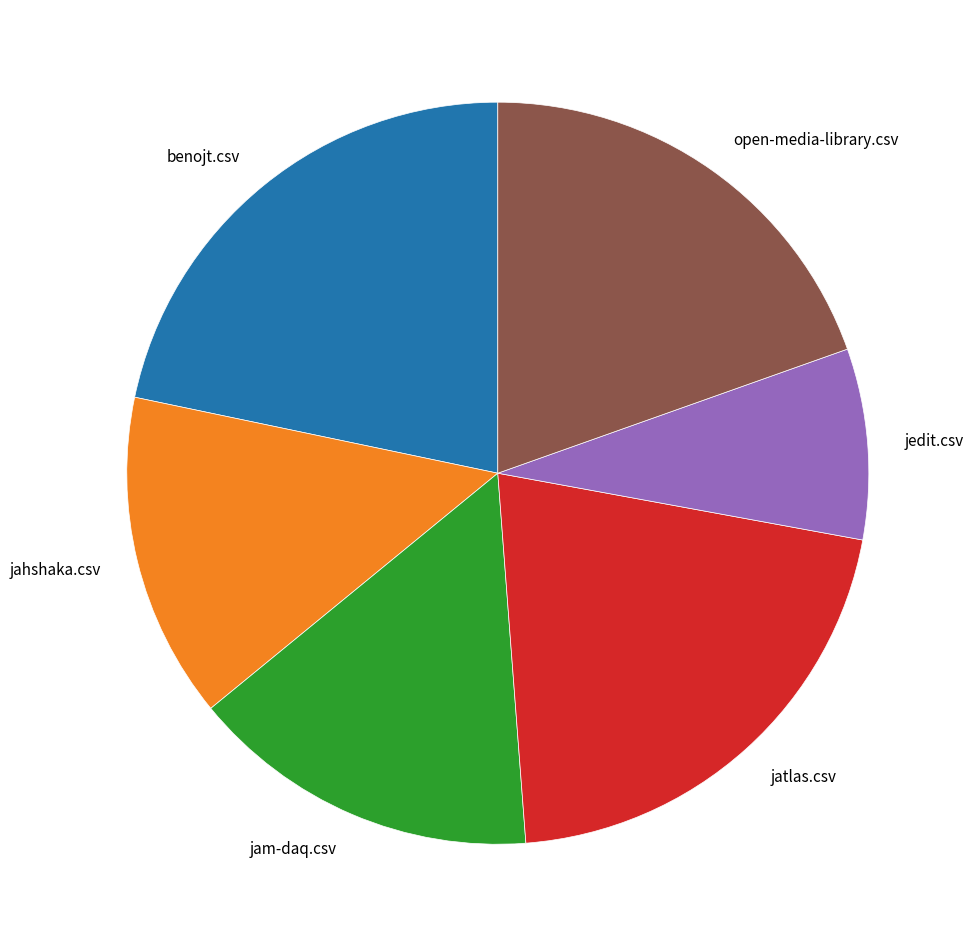

True or false: jedit.csv accounts for 8% of the total.

True